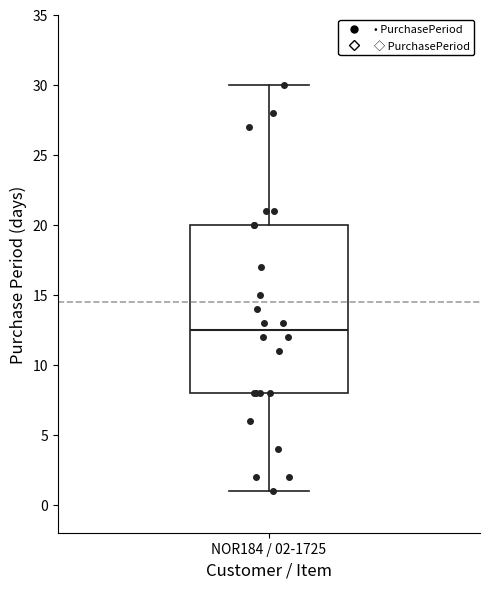

Read this box plot against the y-axis: the position of the median line, the range covered by the box, and the ends of both whiskers. The values are not printed on the chart, so give them approximately, as read against the axis.

median 12.5, box 8.0 to 20.0, whiskers 1.0 to 30.0